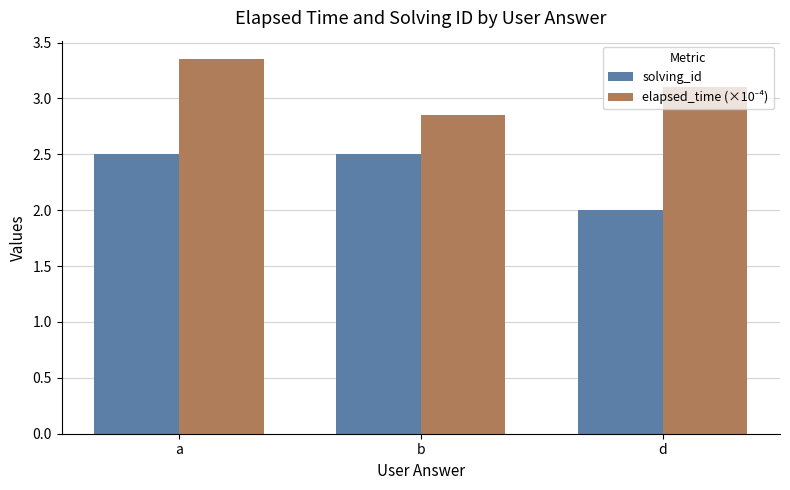

What is the label of the 2nd bar from the right?

b